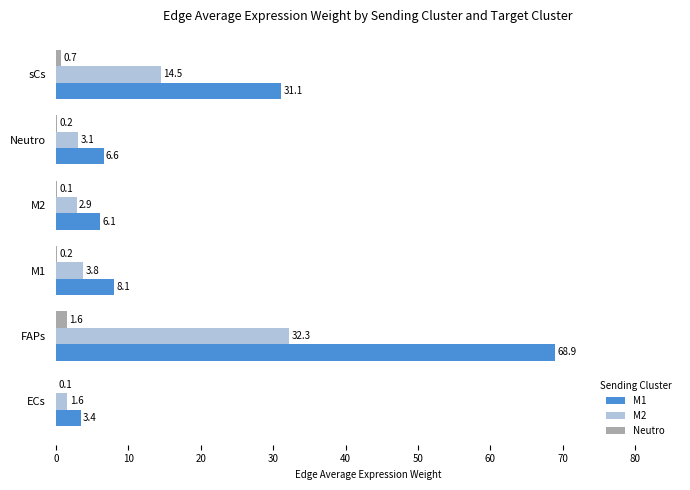

At which category does the chart reach its peak across all series?

FAPs